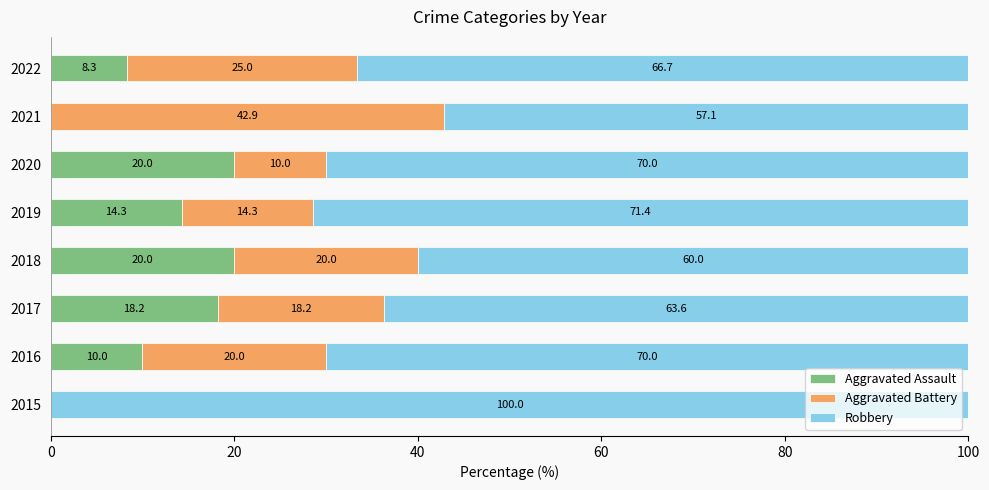

At which label is Aggravated Assault closest to 10?

2016